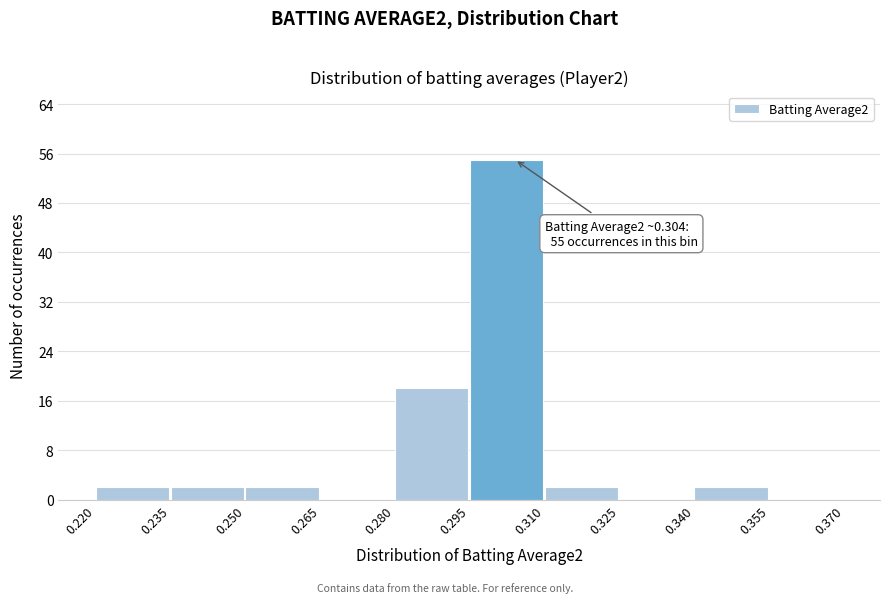

Over which range of the x-axis is the bar tallest?

0.295 to 0.310